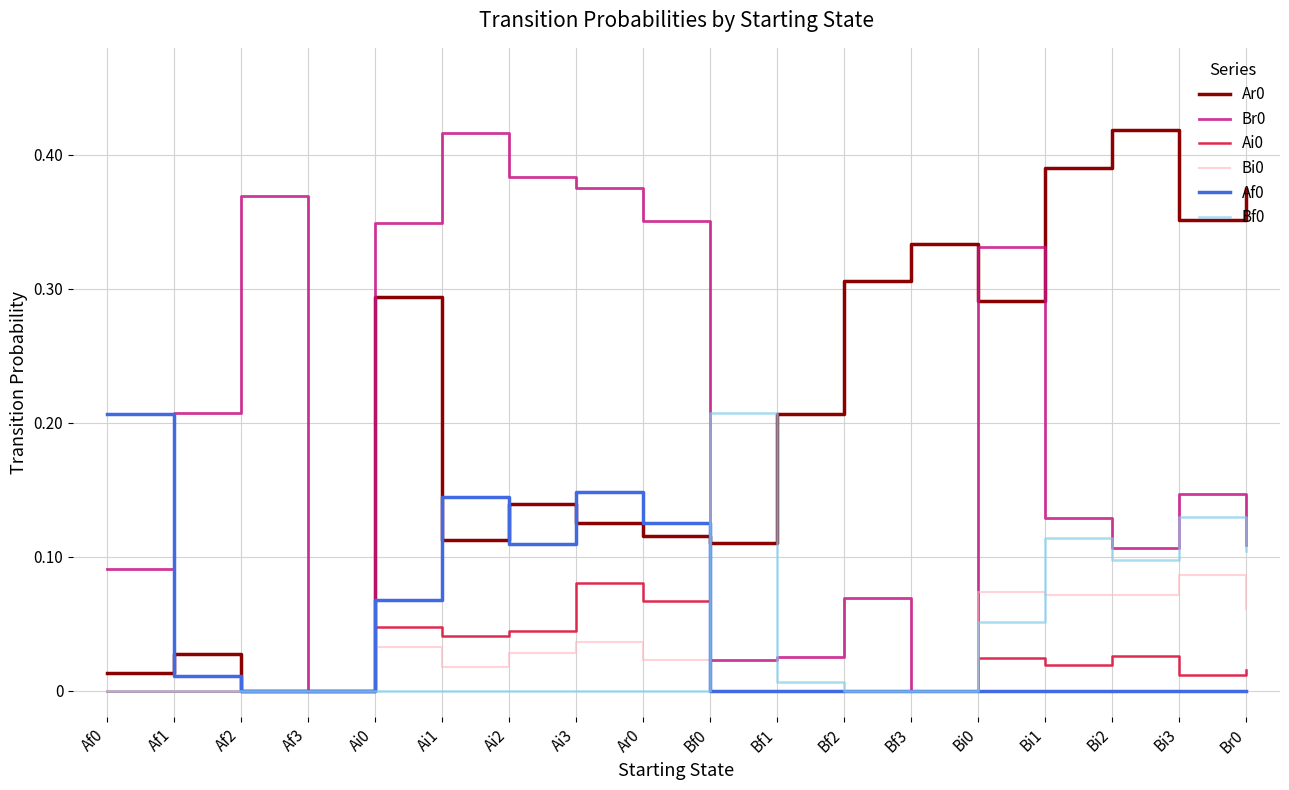

Count the Ai0 values in the range 0 to 1.

18